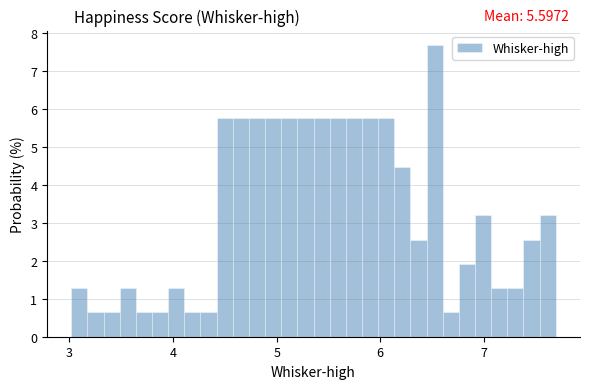

Around what value on the x-axis is the tallest bar? Give the approximate position of its centre, as read against the axis.

6.5